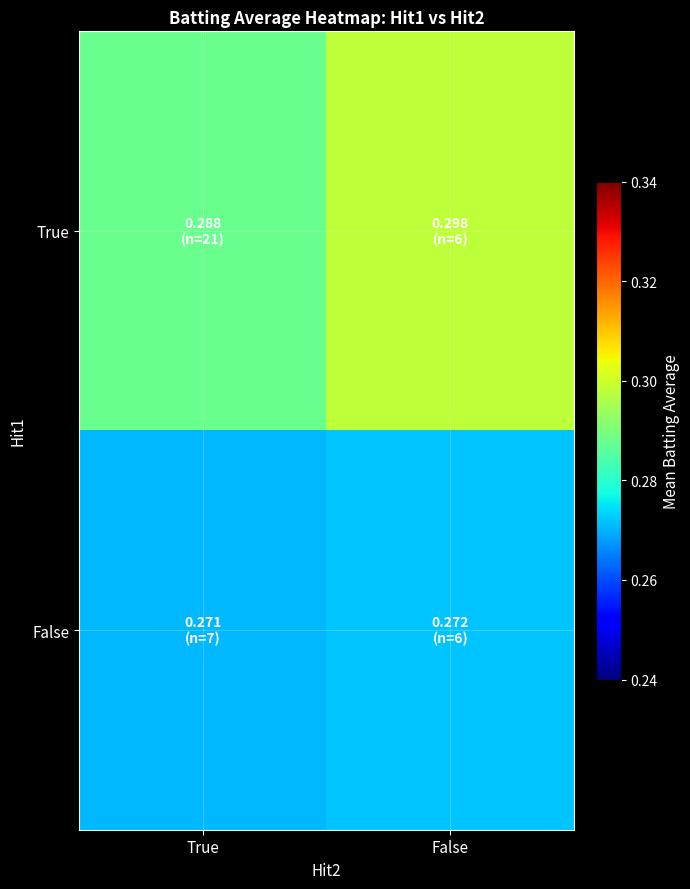

Rank the series by their maximum value, from lowest to highest.

False, True